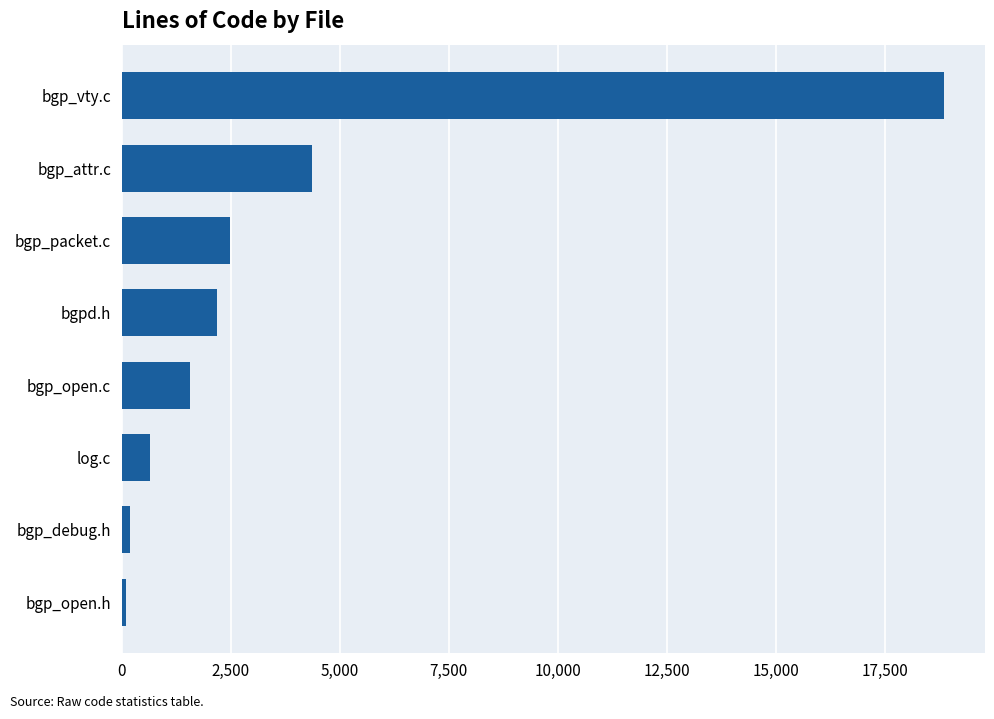

At which label is the value closest to 9469?

bgp_attr.c